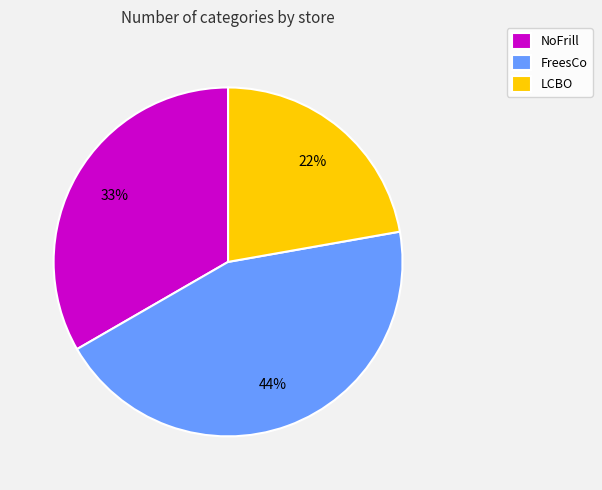

Rank the categories by value from highest to lowest.

FreesCo, NoFrill, LCBO